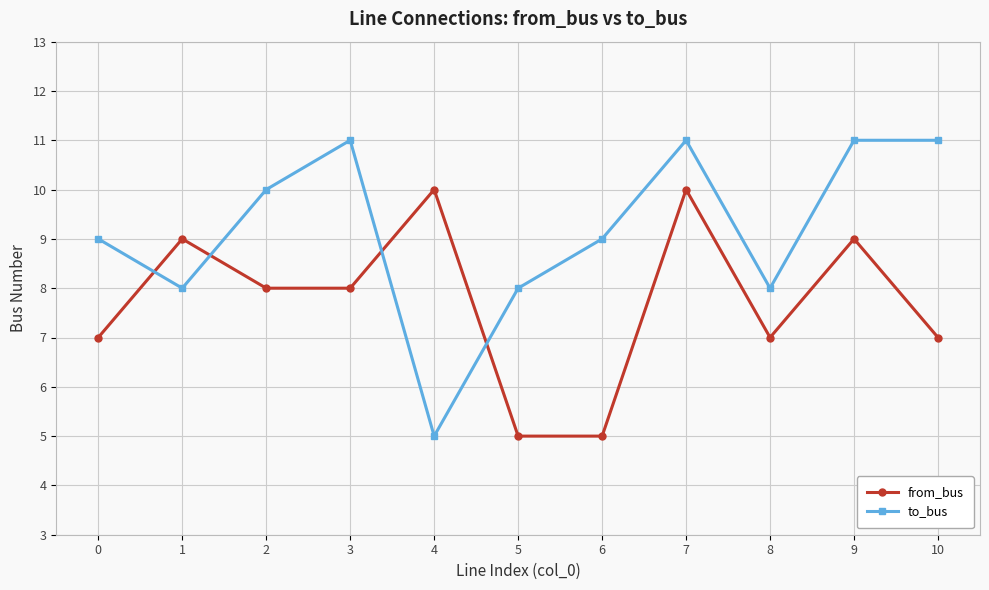

Rank the series by their maximum value, from lowest to highest.

from_bus, to_bus